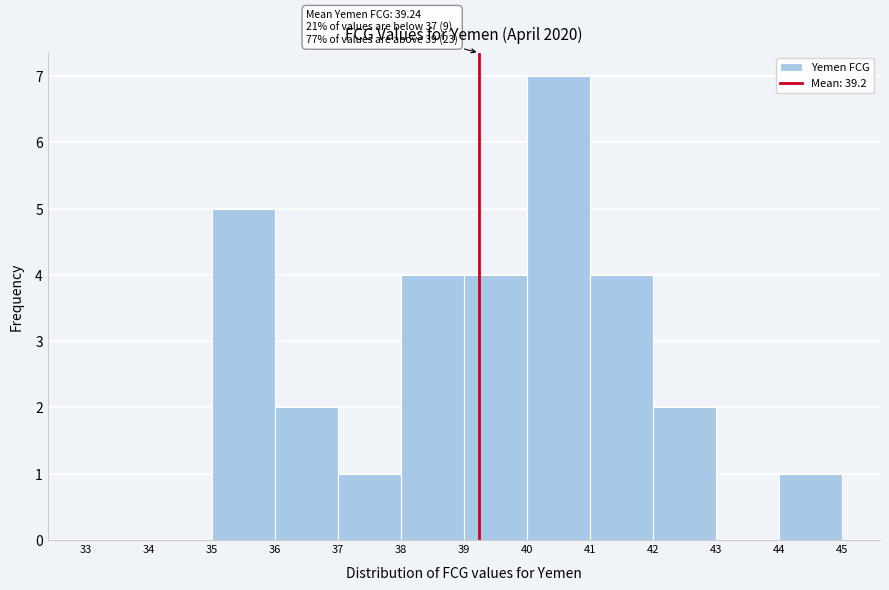

Which range on the x-axis has the tallest bar?

40 to 41